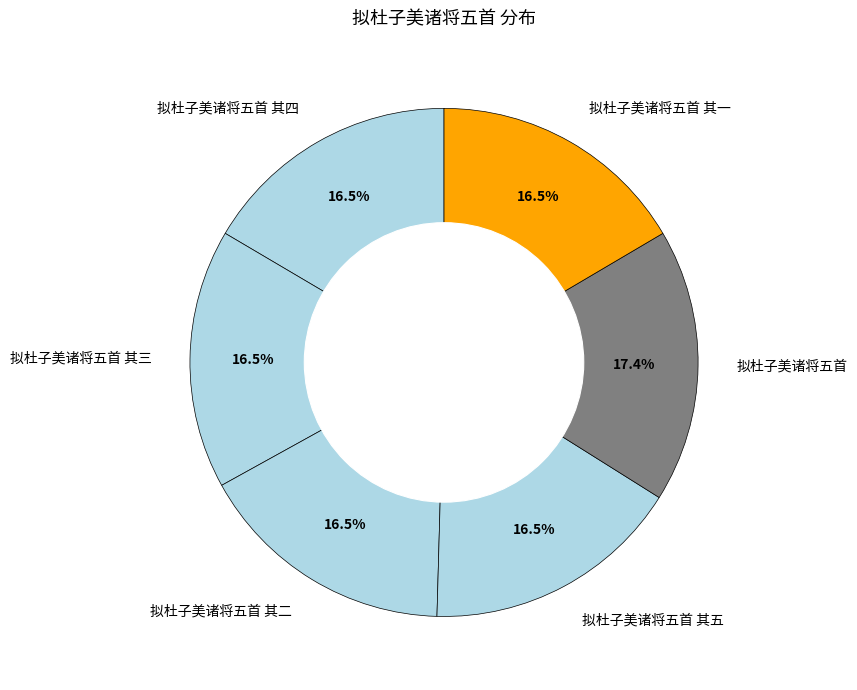

What is the largest slice in the pie chart?

拟杜子美诸将五首